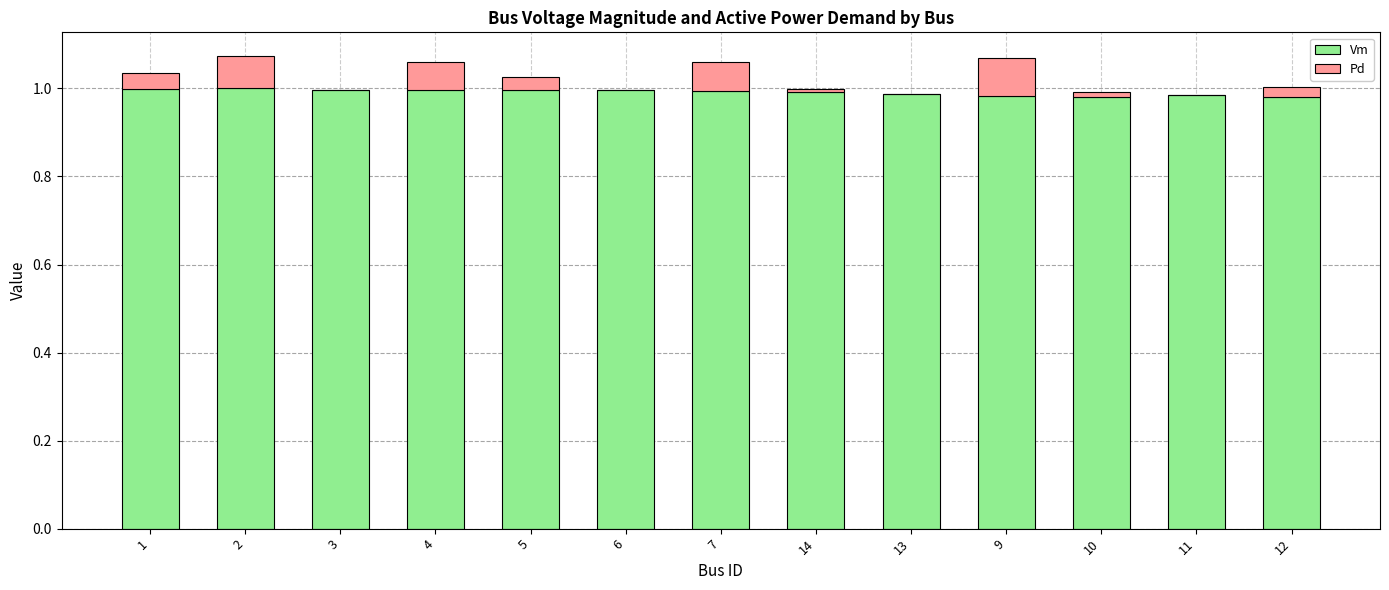

Does the chart contain stacked bars?

Yes